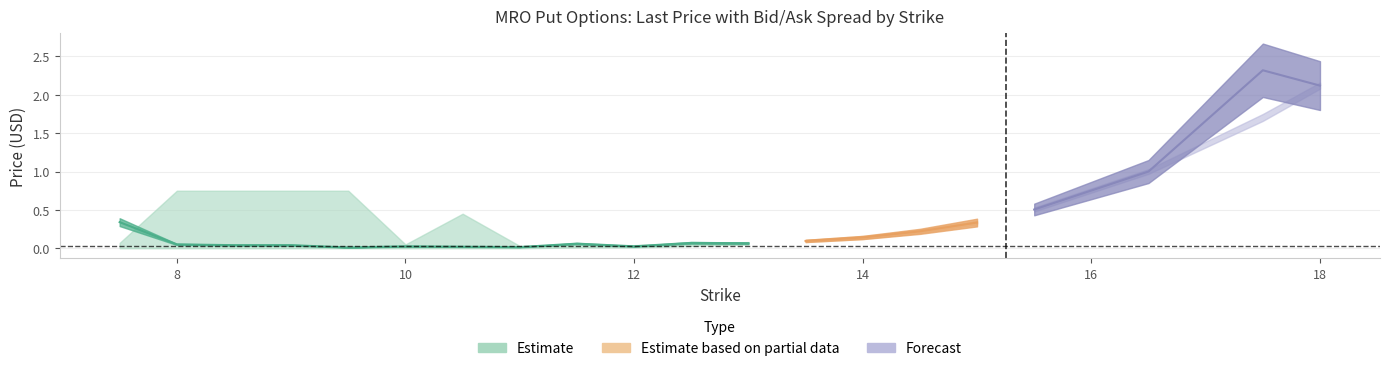

What is the value of the lastPrice point at the 1st from the left?

0.3